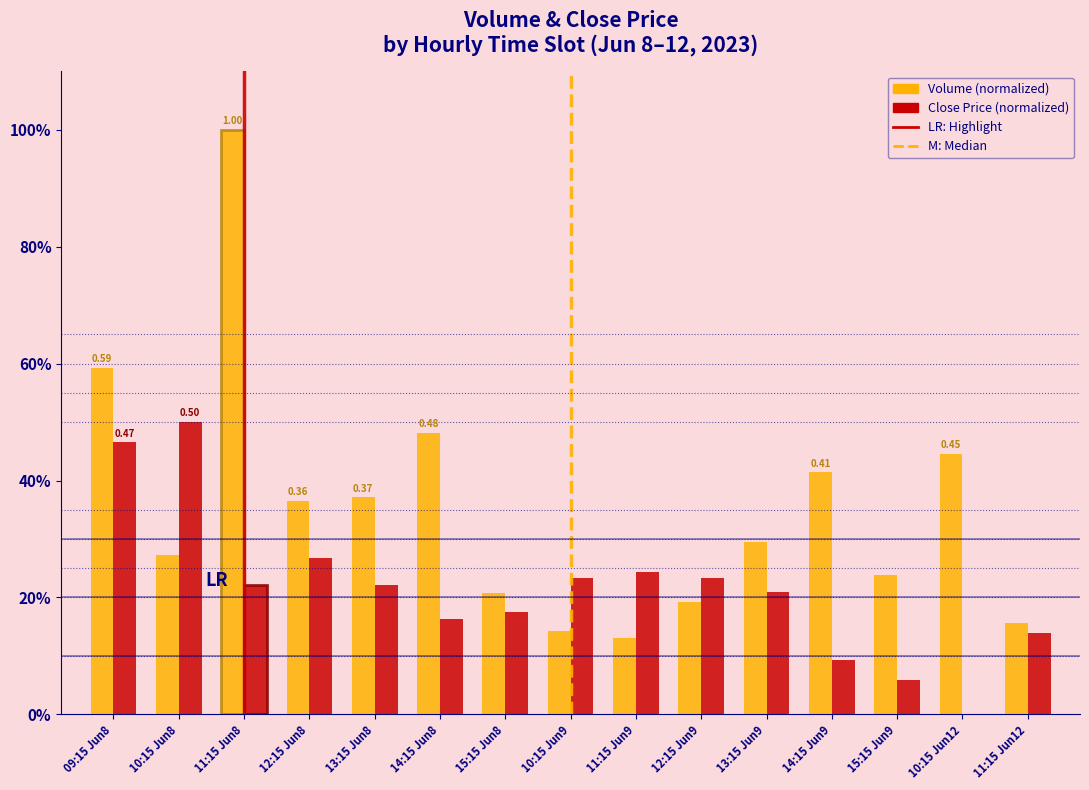

What is the maximum value shown in the chart?

1.0